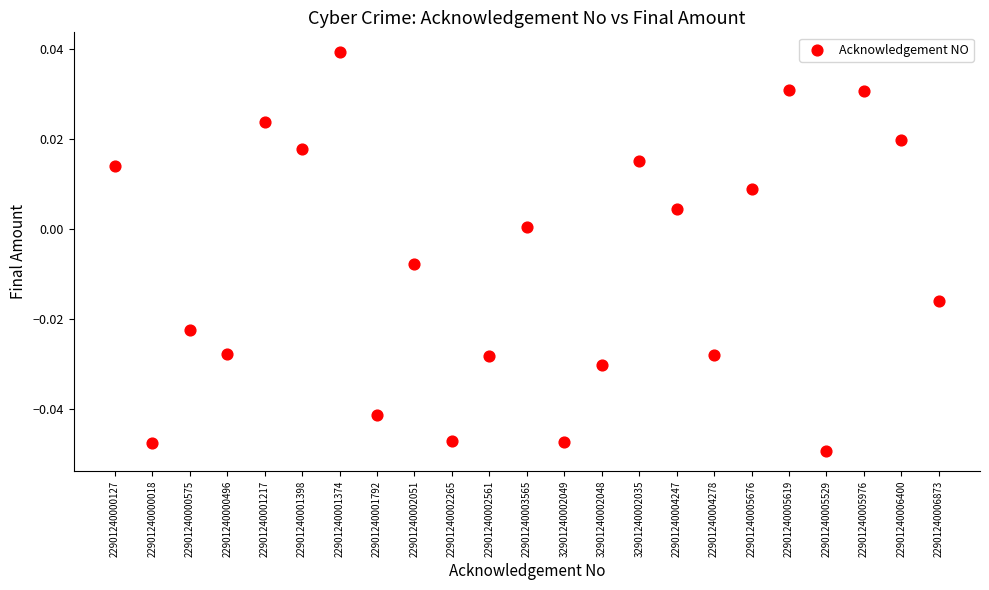

How many points are shown in the scatter plot?

23